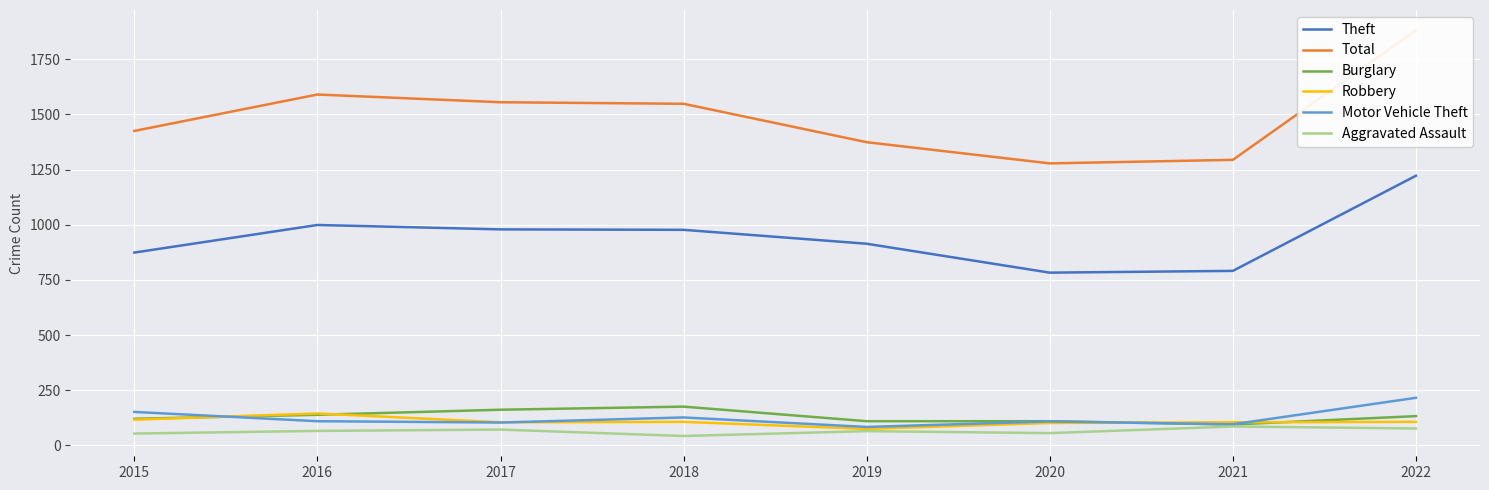

At which label does Theft reach its peak?

2022